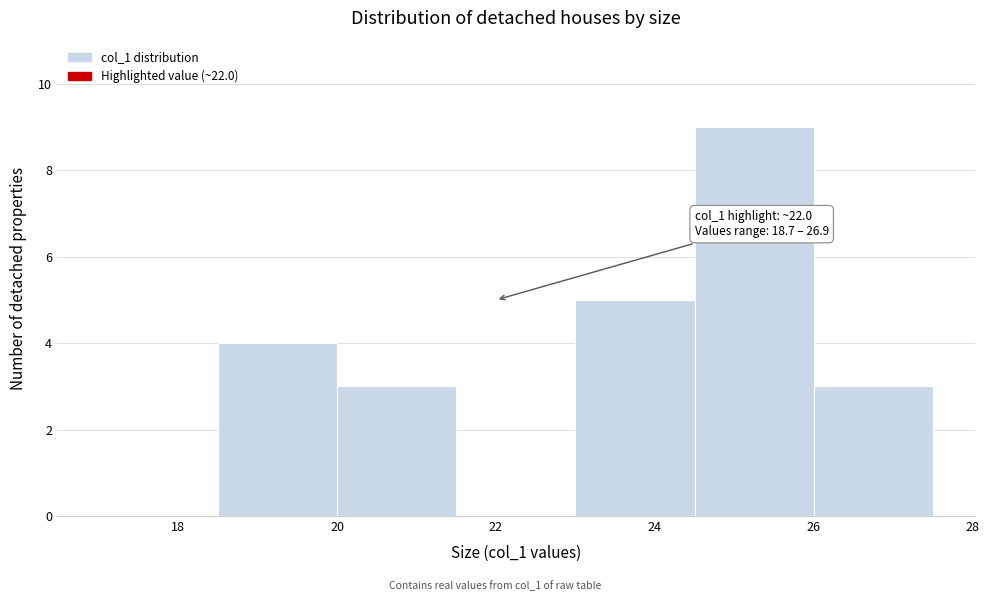

Over which range of the x-axis is the bar tallest?

24.5 to 26.0